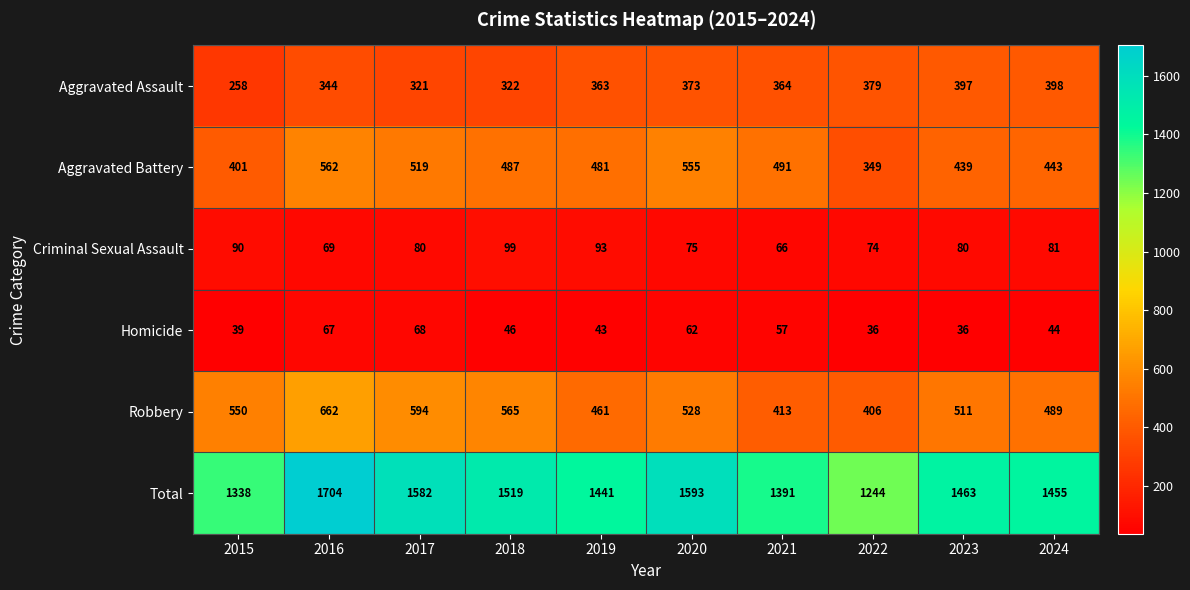

Between 2016 and 2021, which series saw the biggest shift?

Total